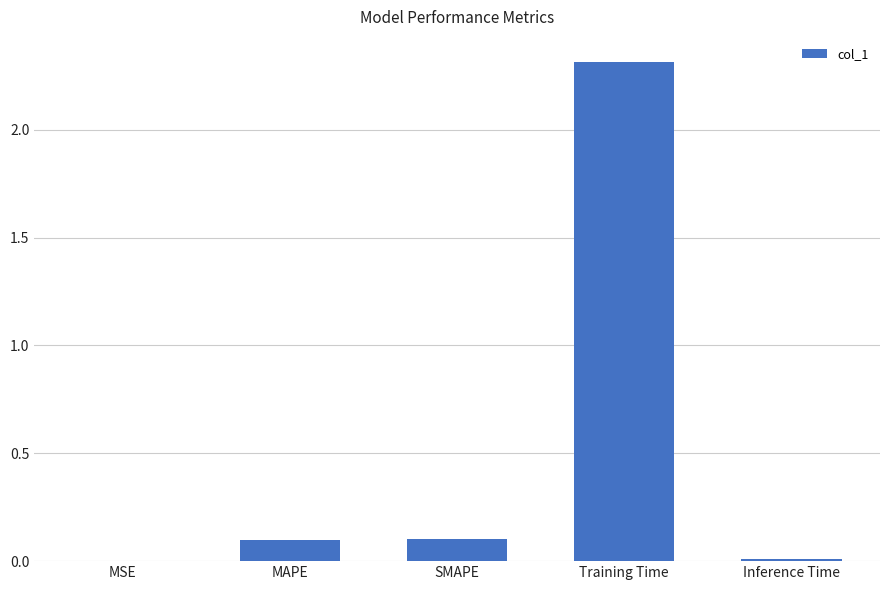

The value at Inference Time is 0.0. True or false?

True